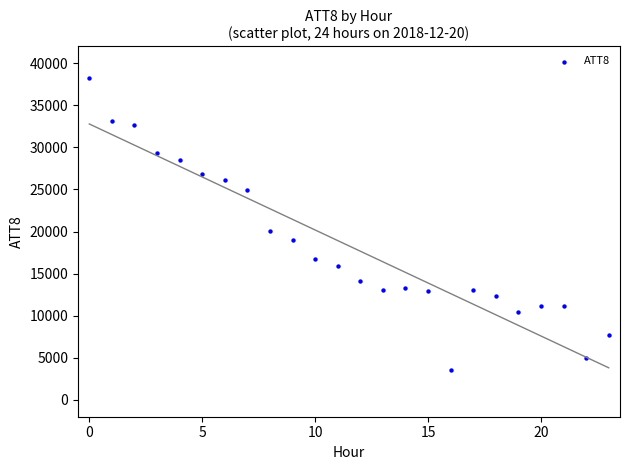

What is the range of Y values (max minus min)?

34600